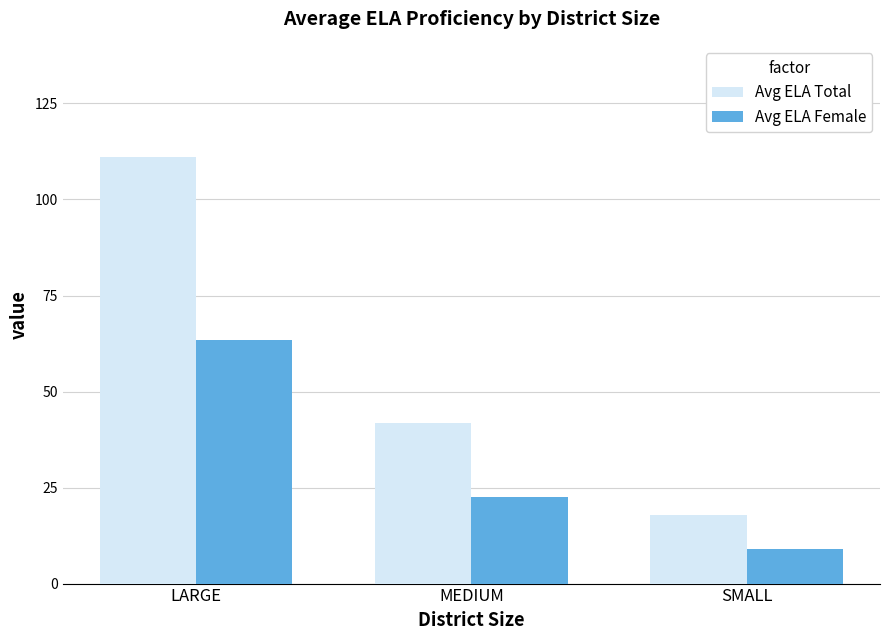

At which category is the sum across all series the highest?

LARGE